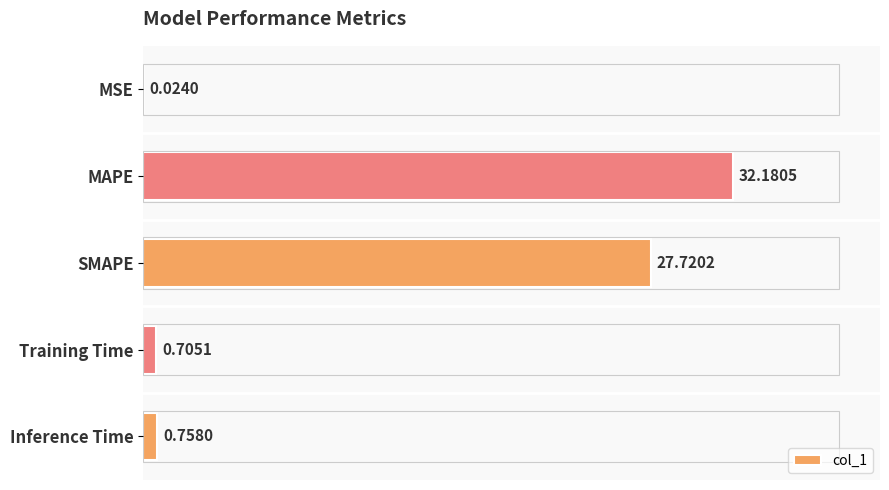

What is the average value?

12.3